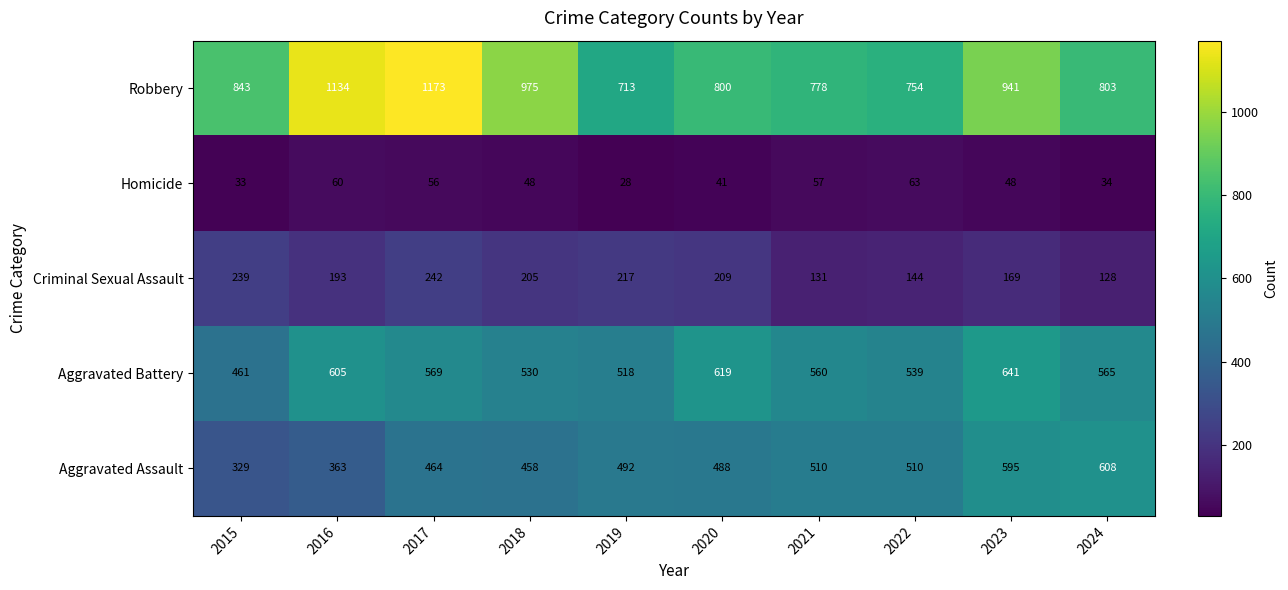

How many data points in Robbery are less than 843?

5